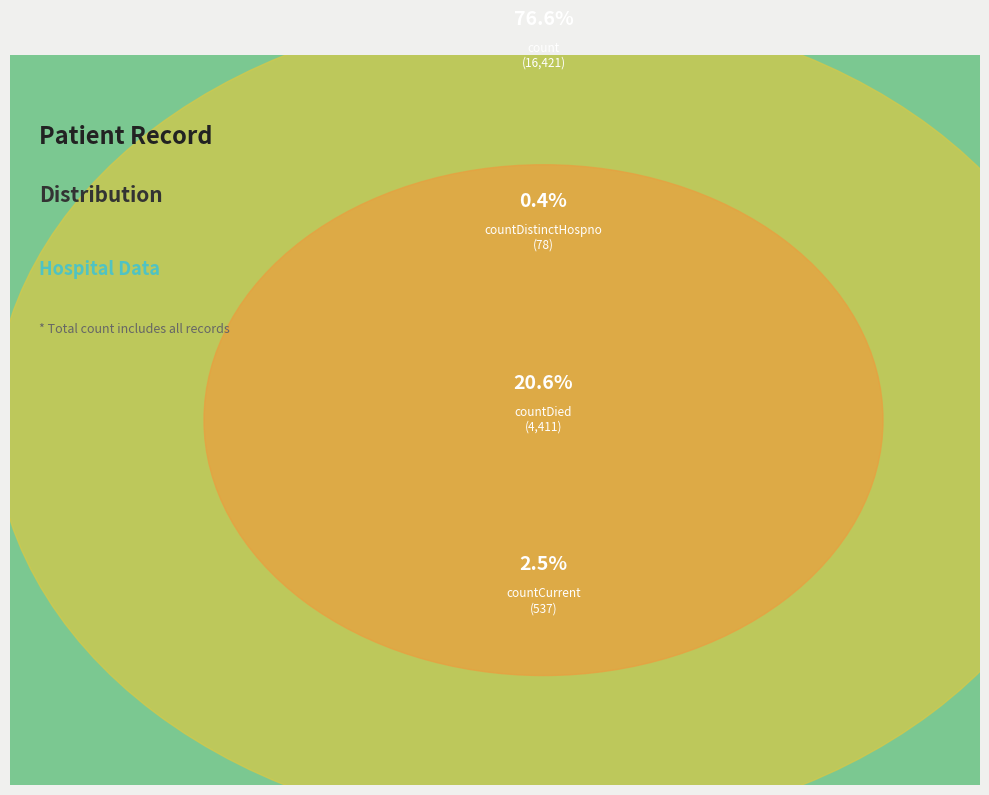

Which slice represents more than half of the pie?

count